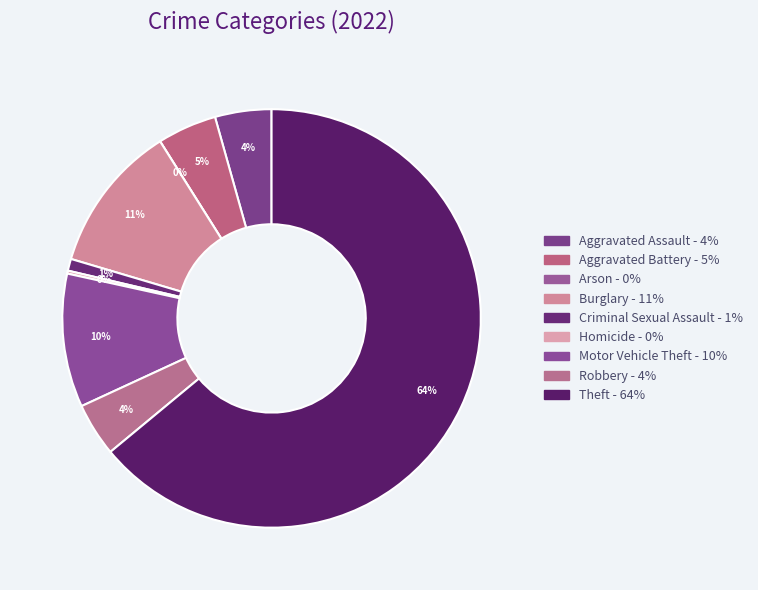

Is there a majority slice in this chart?

Yes